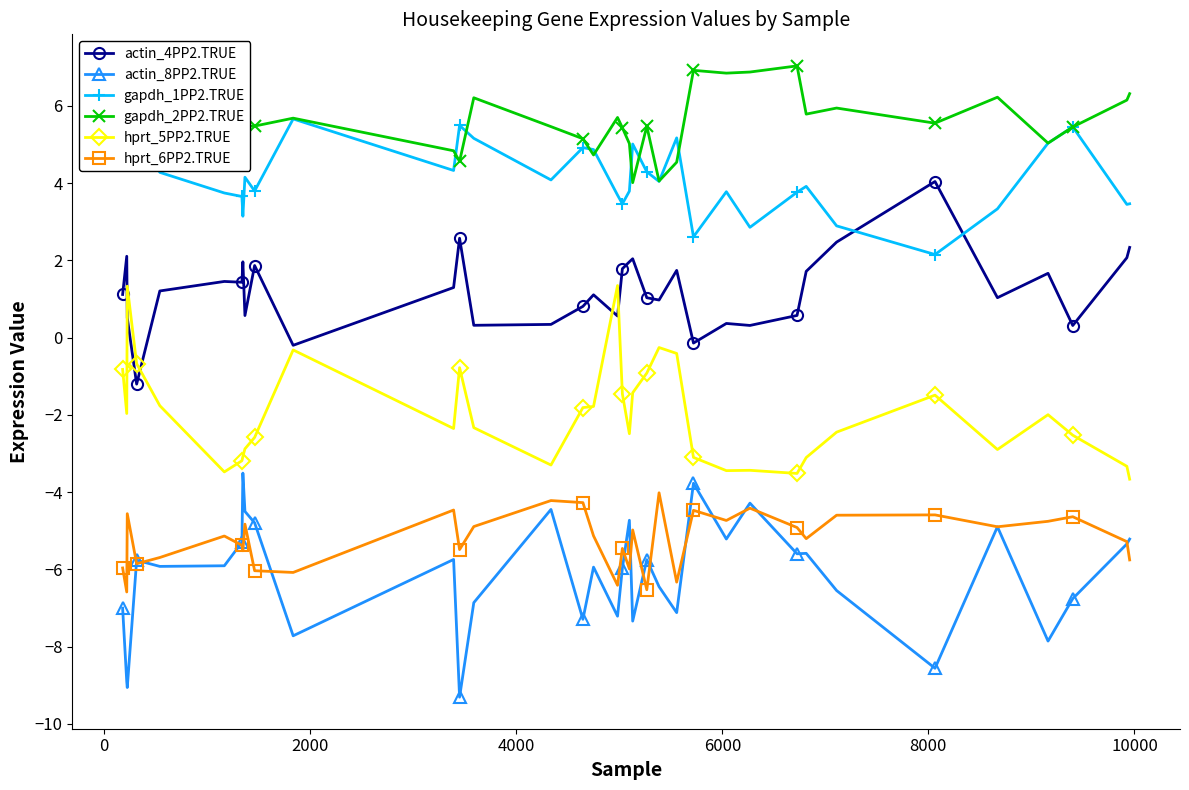

After their last crossing, which series has the higher values: hprt_5PP2.TRUE or actin_4PP2.TRUE?

actin_4PP2.TRUE